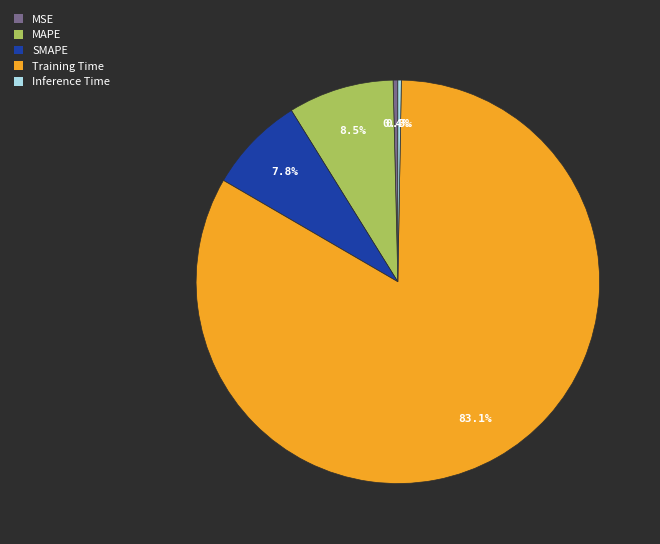

What is the largest slice in the pie chart?

Training Time